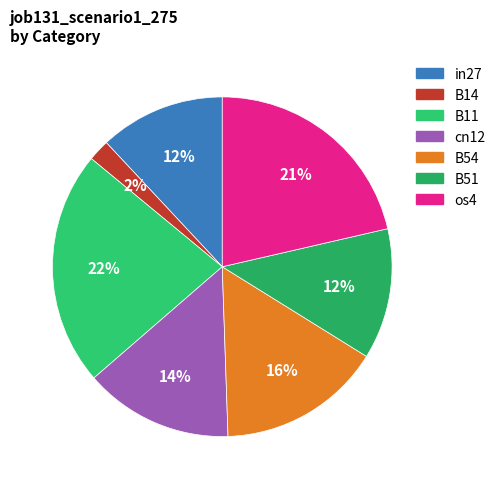

What percentage do cn12 and in27 together represent?

26.1%